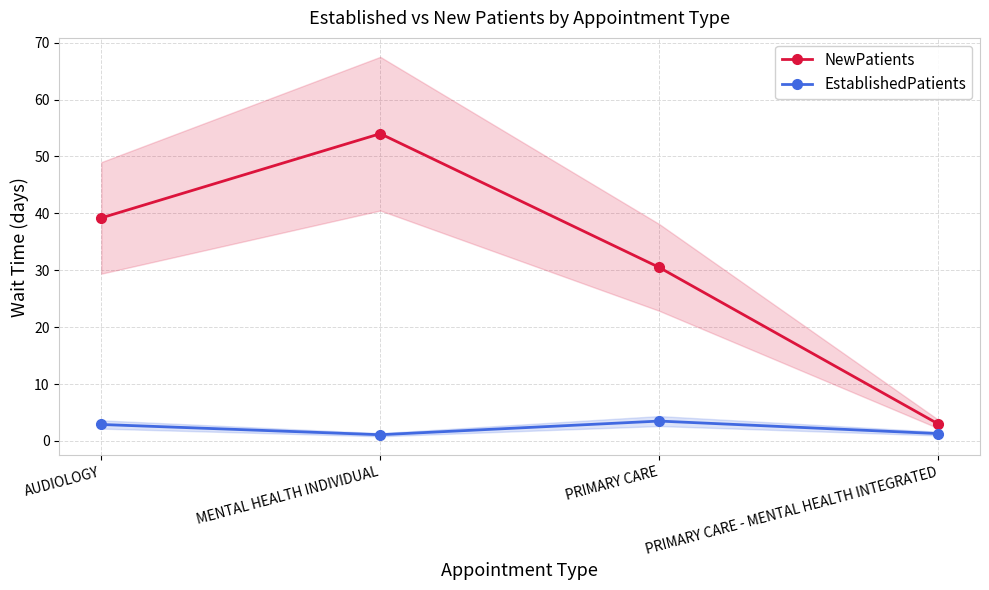

What is the maximum value shown in the chart?

54.0